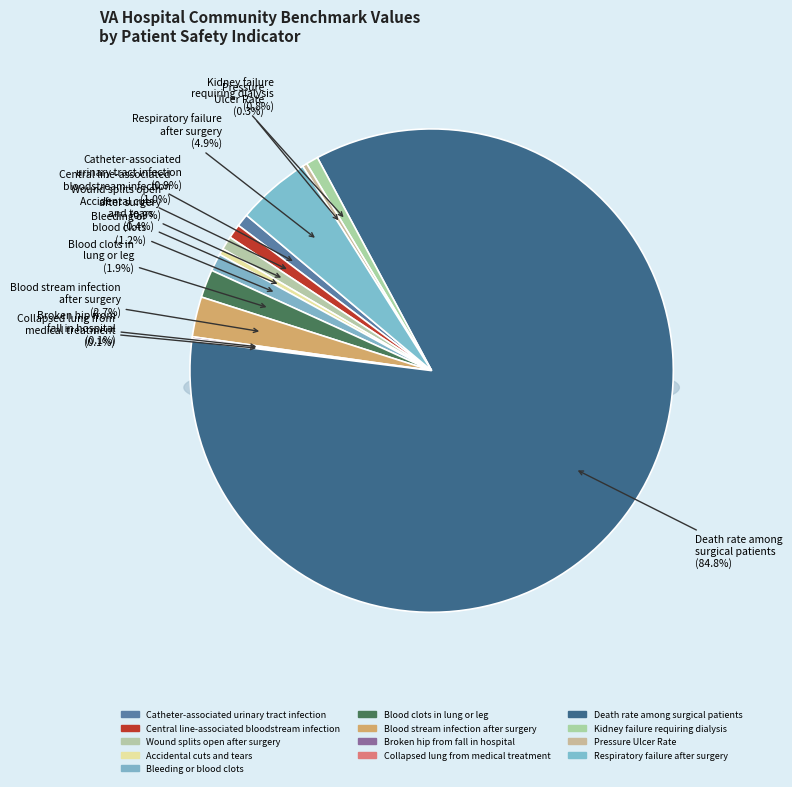

Which category has the biggest portion of the pie?

Death rate among
surgical patients